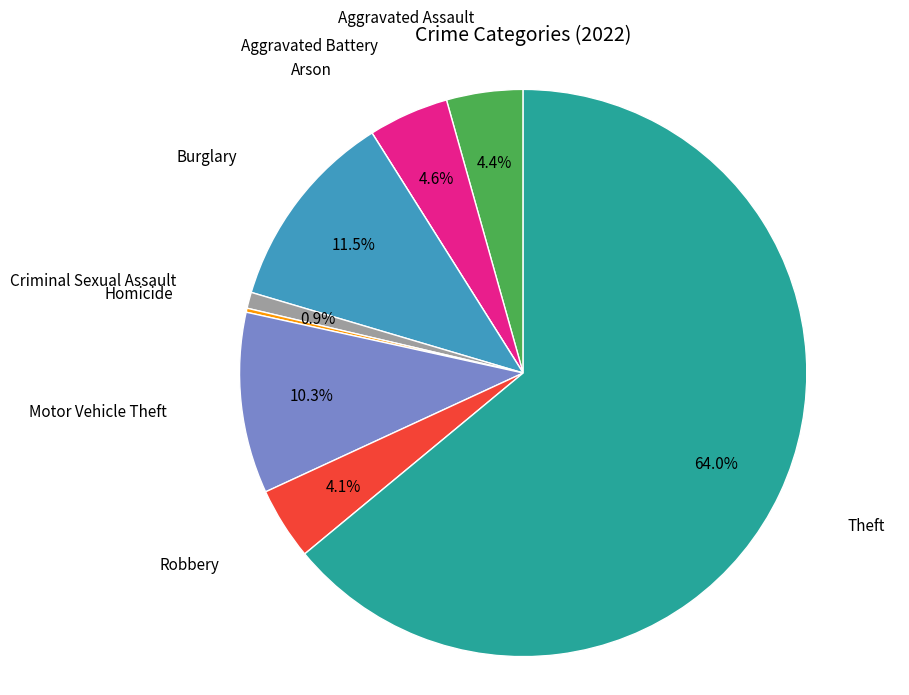

Is there a majority slice in this chart?

Yes